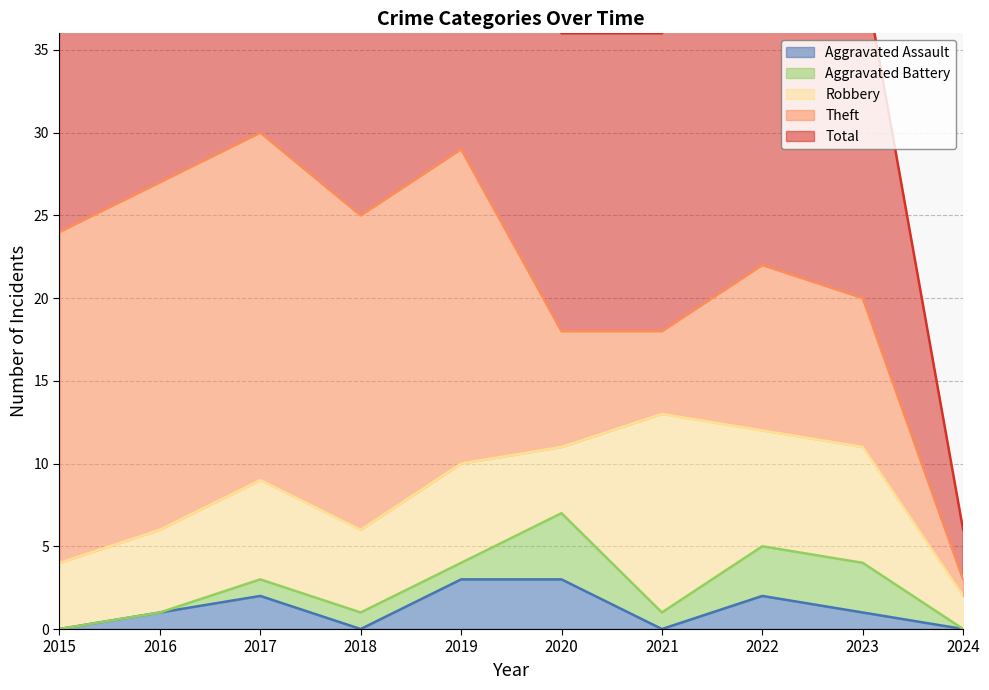

The Total series shows 36 at 2022. True or false?

False